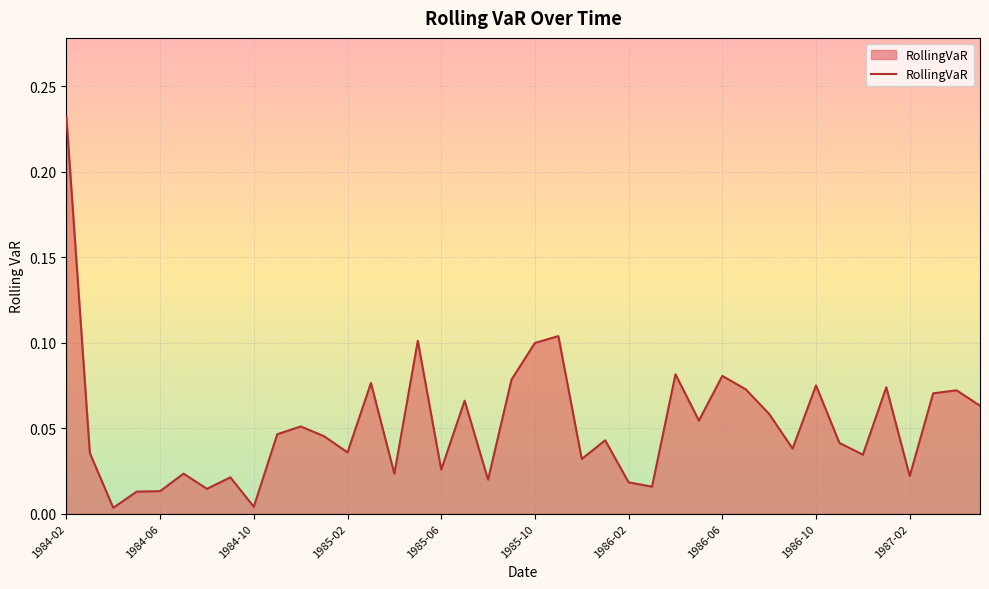

Which category has the highest value across all series?

1984-02